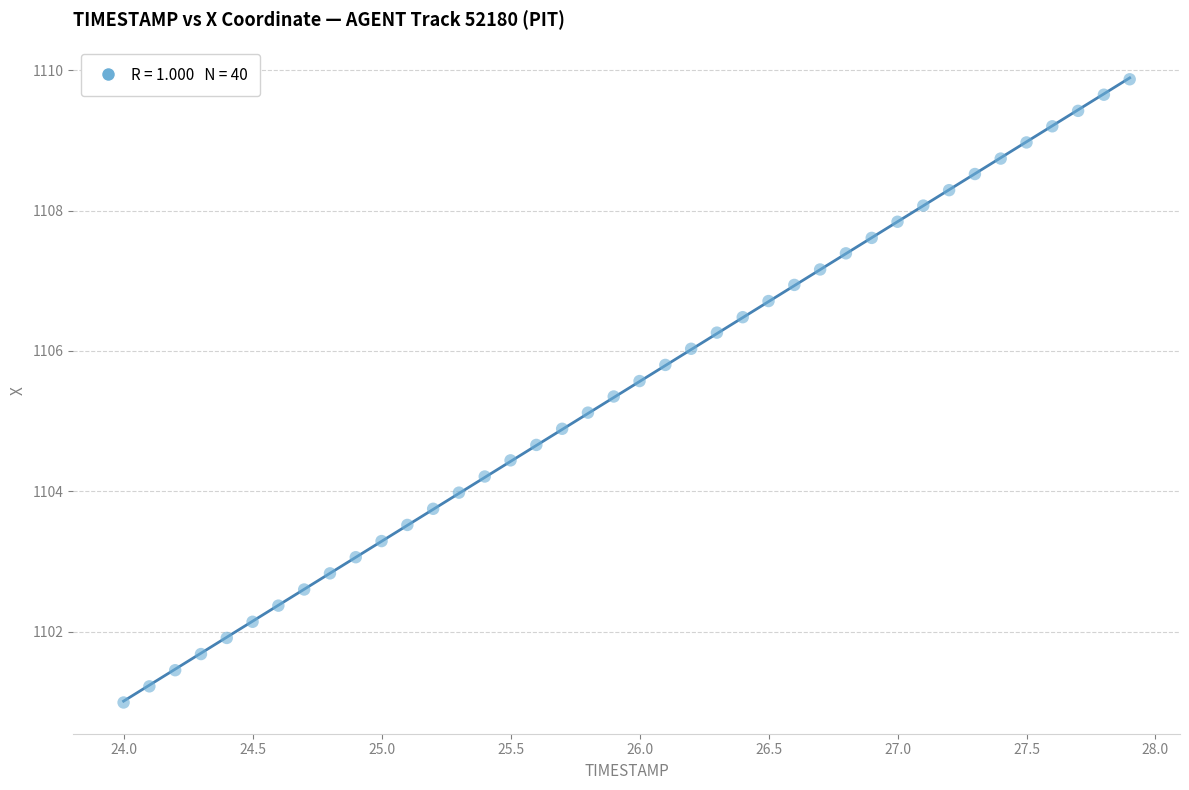

What is the range of X values (max minus min)?

3.9